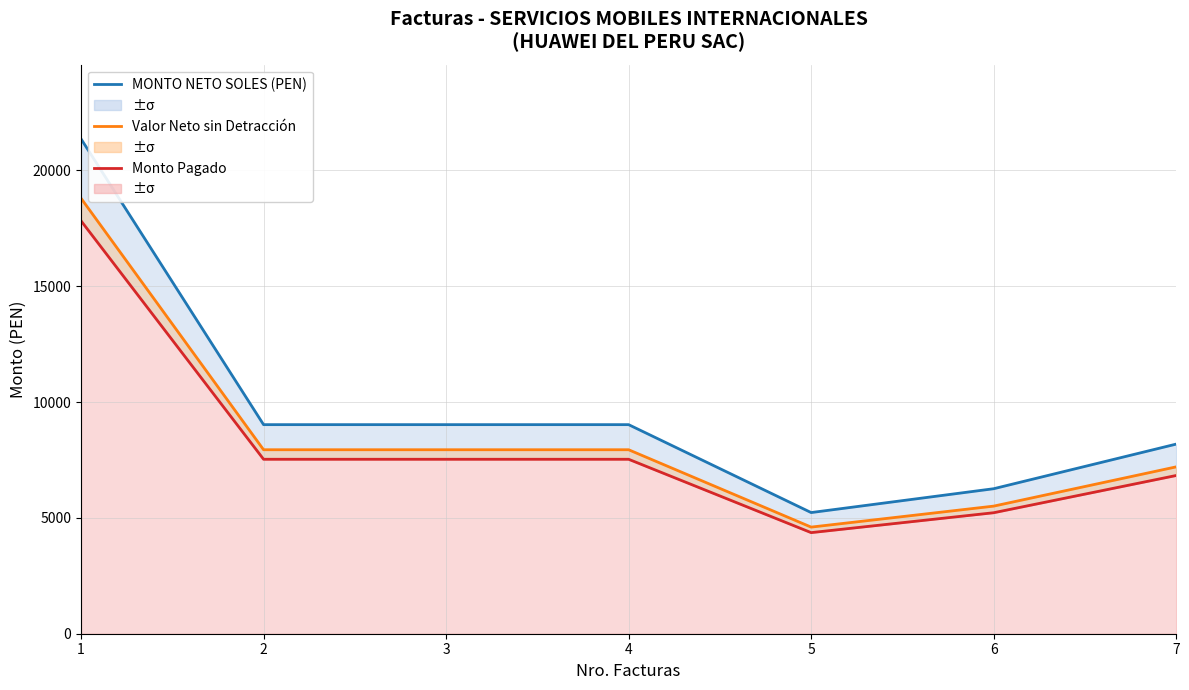

What is the smallest value displayed?

4363.9